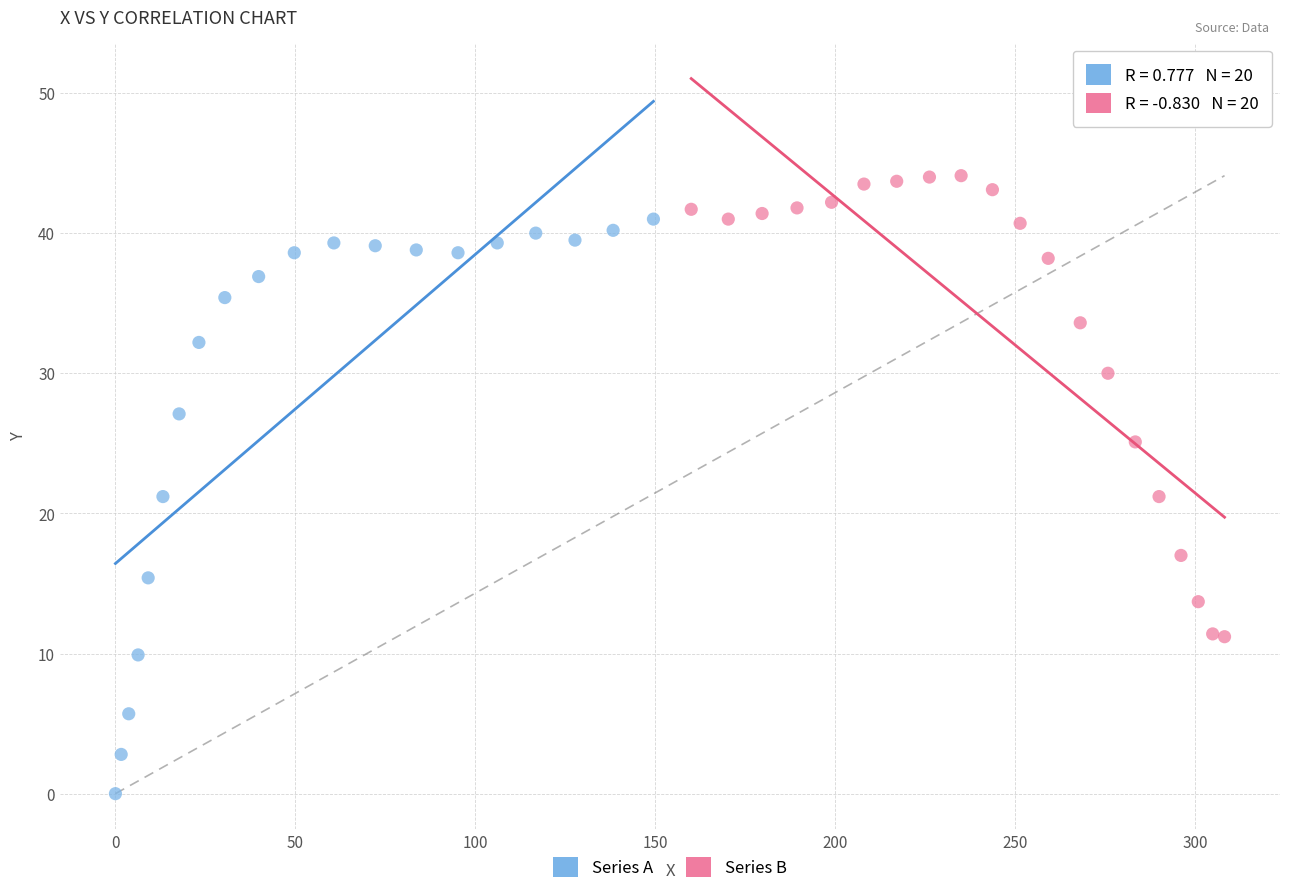

Which series contains the highest Y value?

Series B